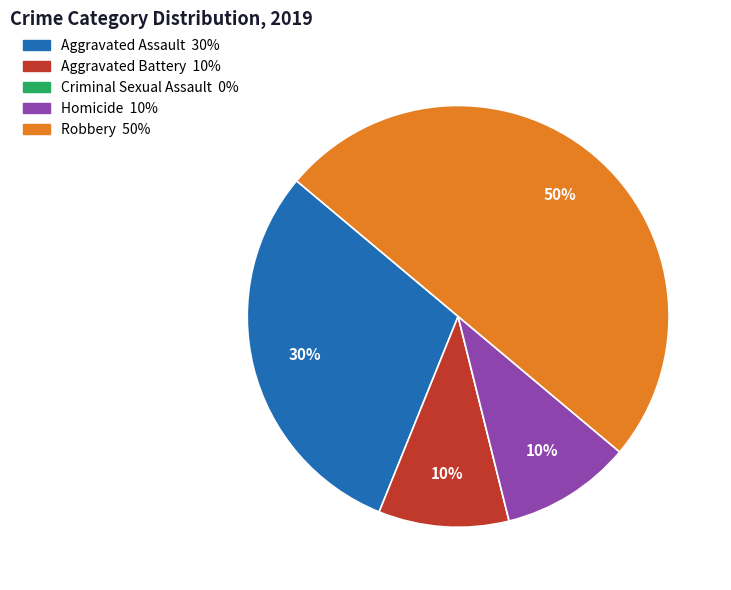

Does Homicide represent more than half of the total?

No